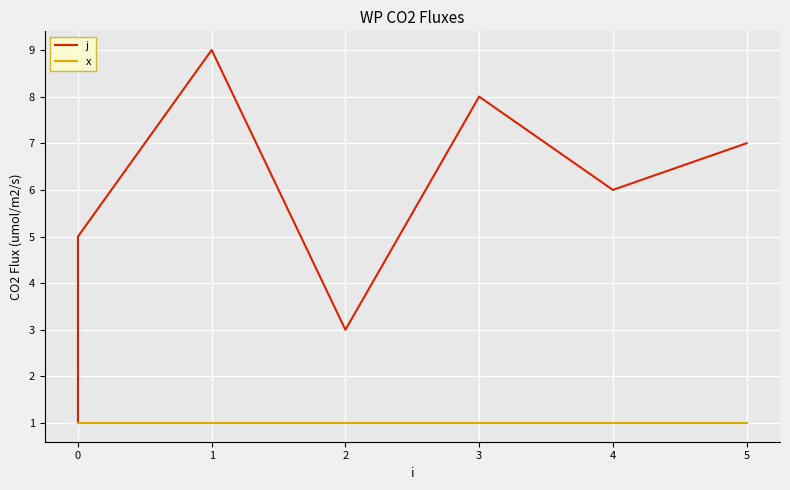

Between 0 and 3, which series saw the biggest shift?

j